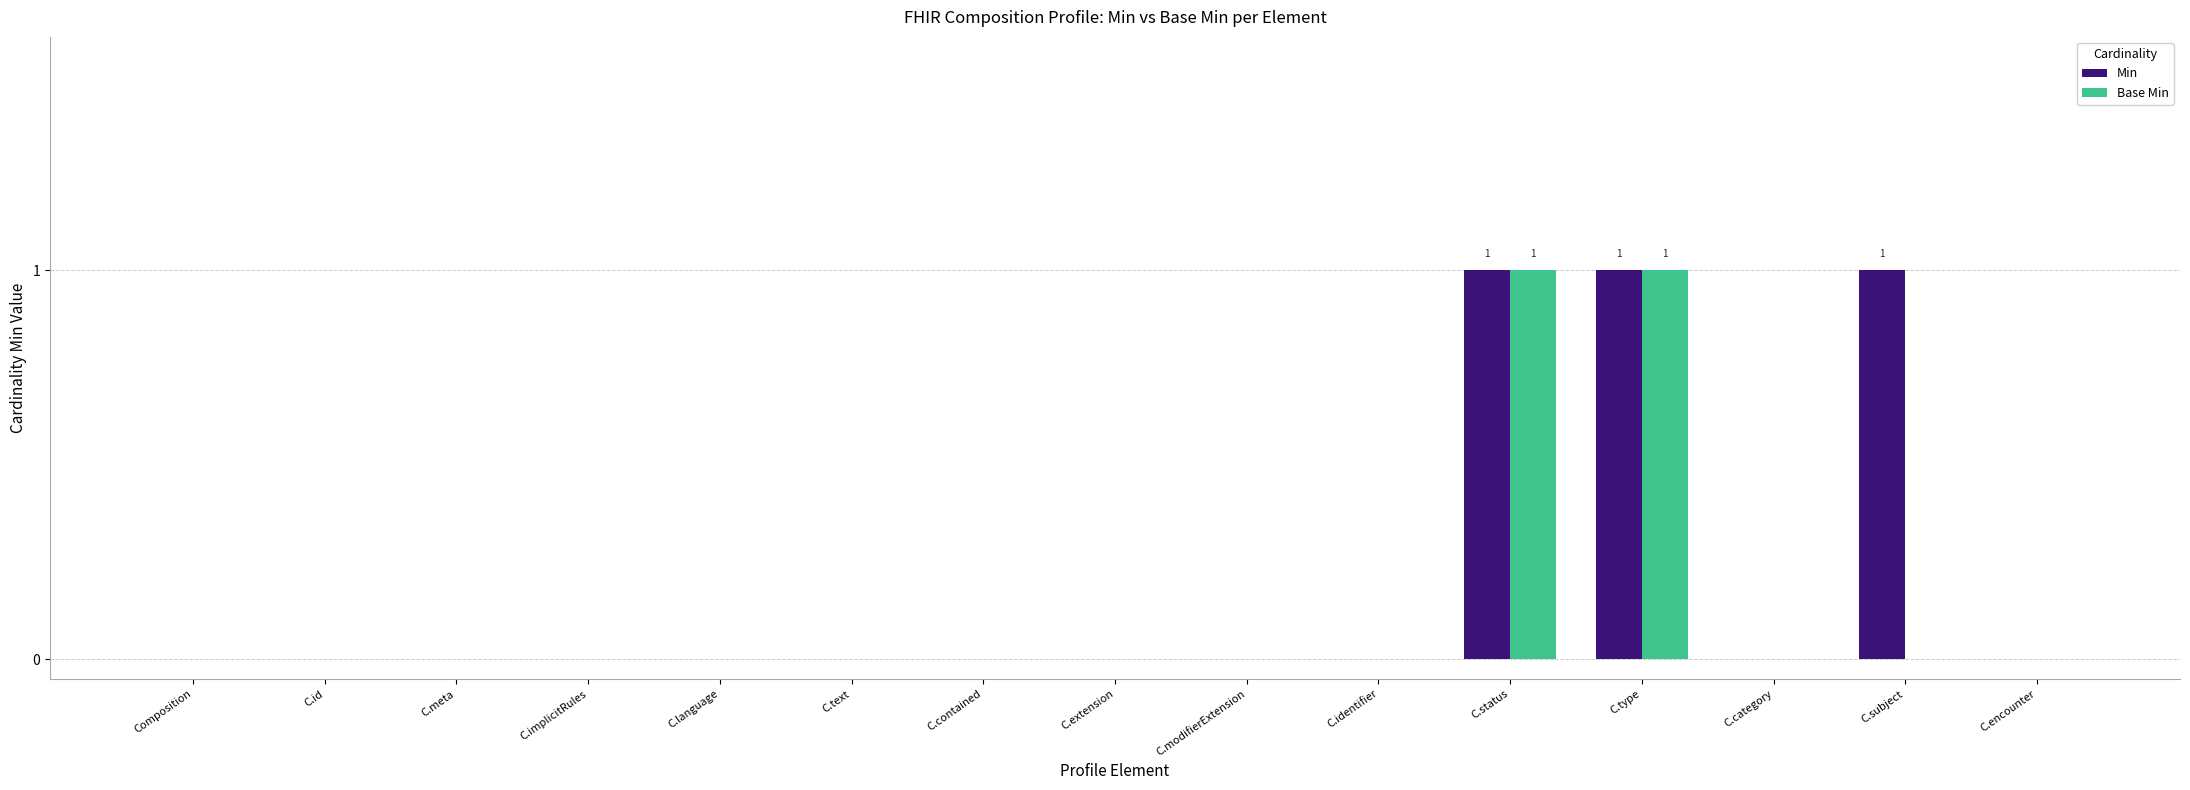

True or false: Base Min has a value of 0 at C.extension.

True